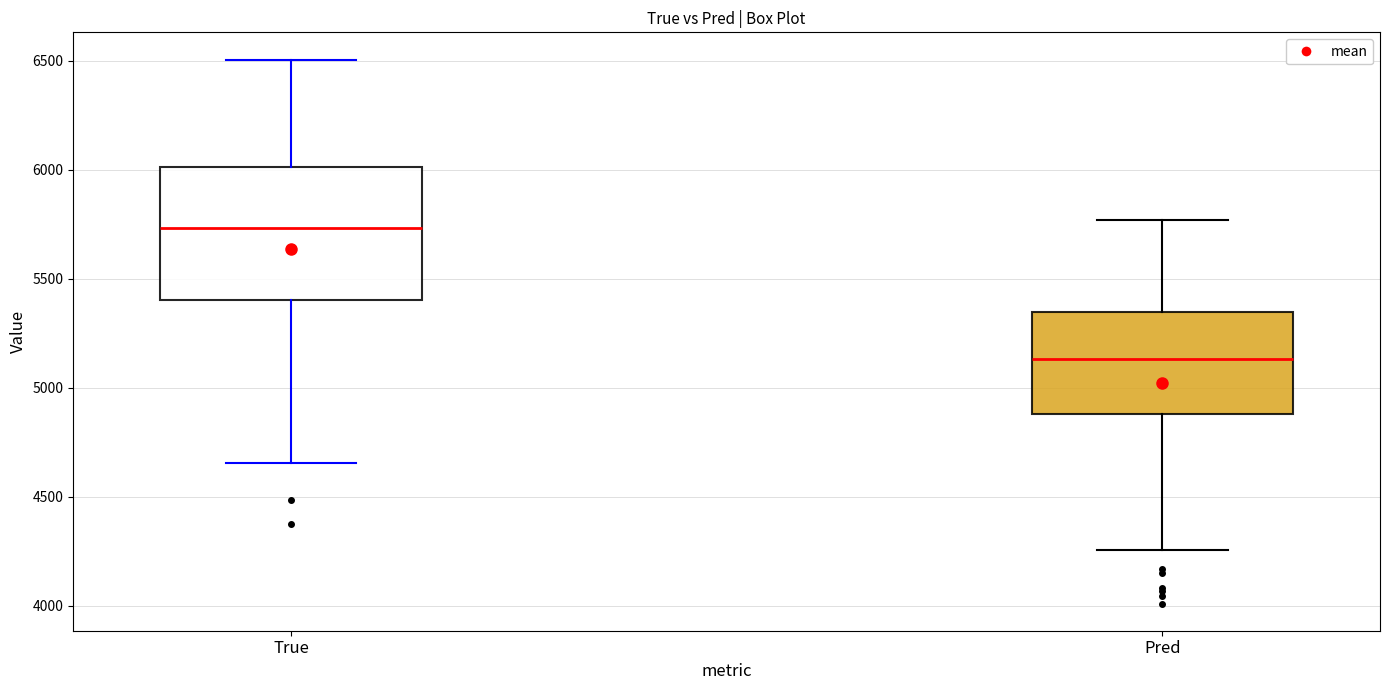

Reading left to right, read every box against the y-axis: the position of its median line, the range the box covers, and the ends of its whiskers. The values are not printed on the chart, so give them approximately, as read against the axis.

True: median 5750, box 5400 to 6000, whiskers 4650 to 6500
Pred: median 5150, box 4900 to 5350, whiskers 4250 to 5750